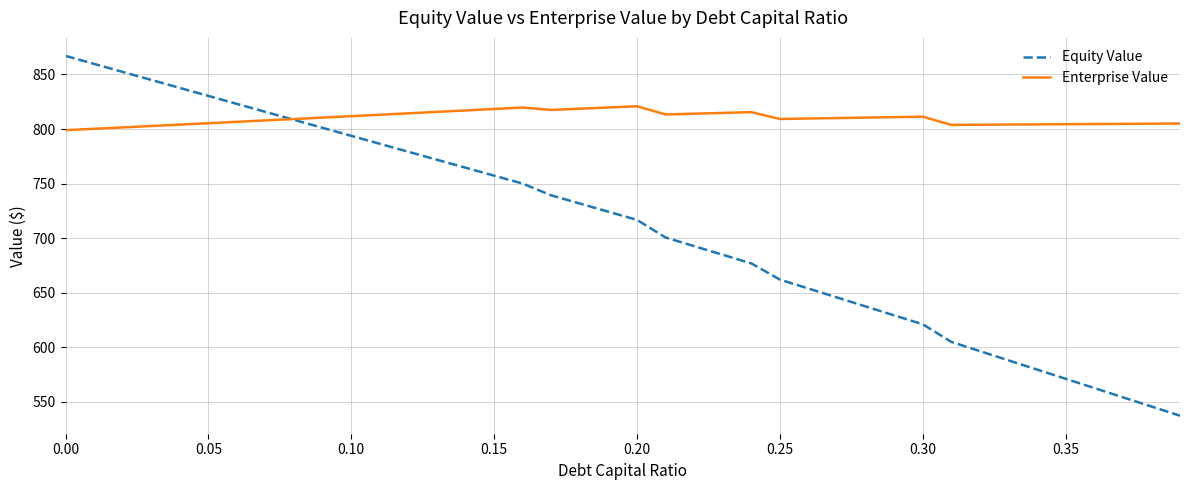

Is this an area chart (filled region under the line)?

No